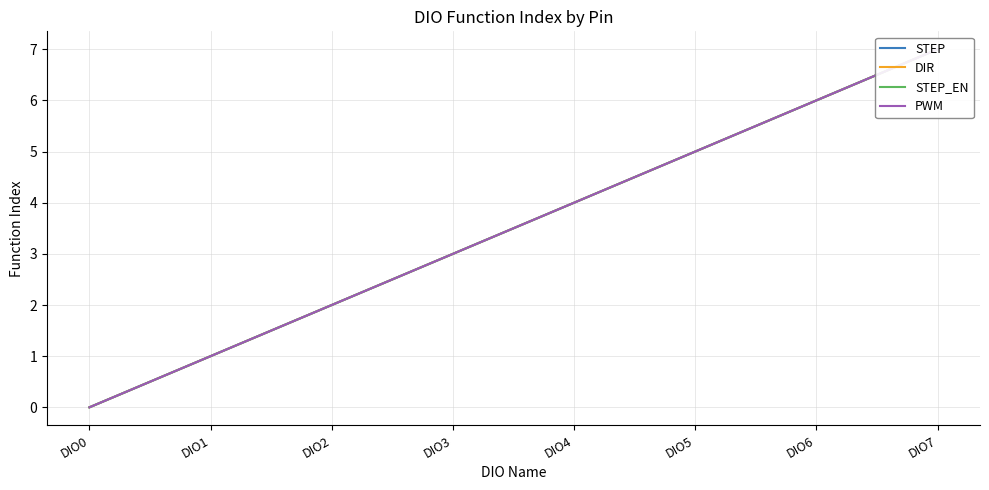

True or false: DIR and STEP_EN cross at least once.

False